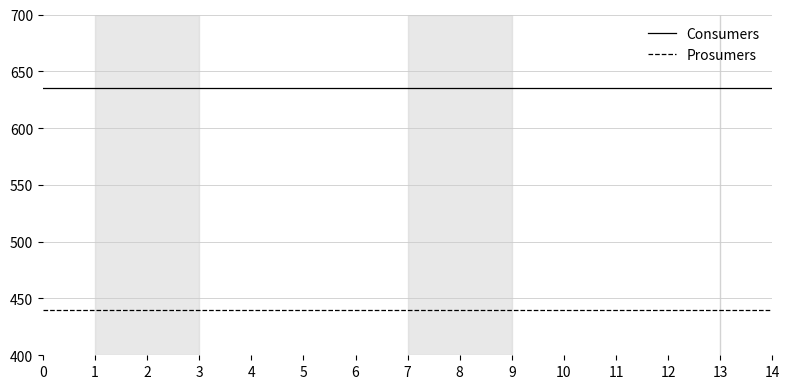

The value of Consumers at 10 is 390. True or false?

False